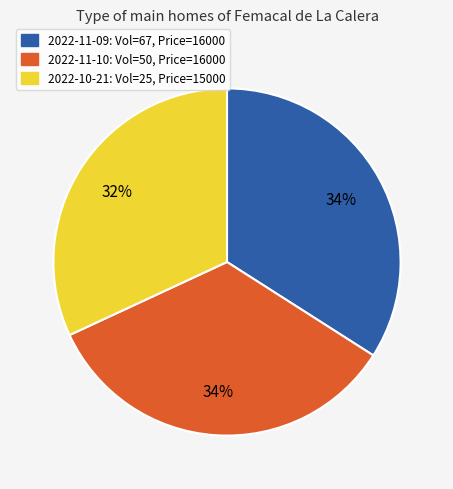

To the nearest percent, what portion does 2022-11-09: Vol=67, Price=16000 represent?

34%